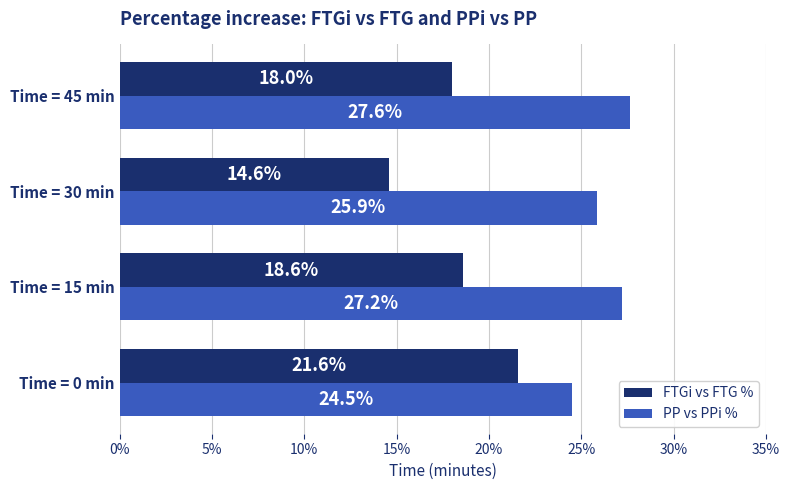

What is the average value of the FTGi vs FTG % series?

18.2